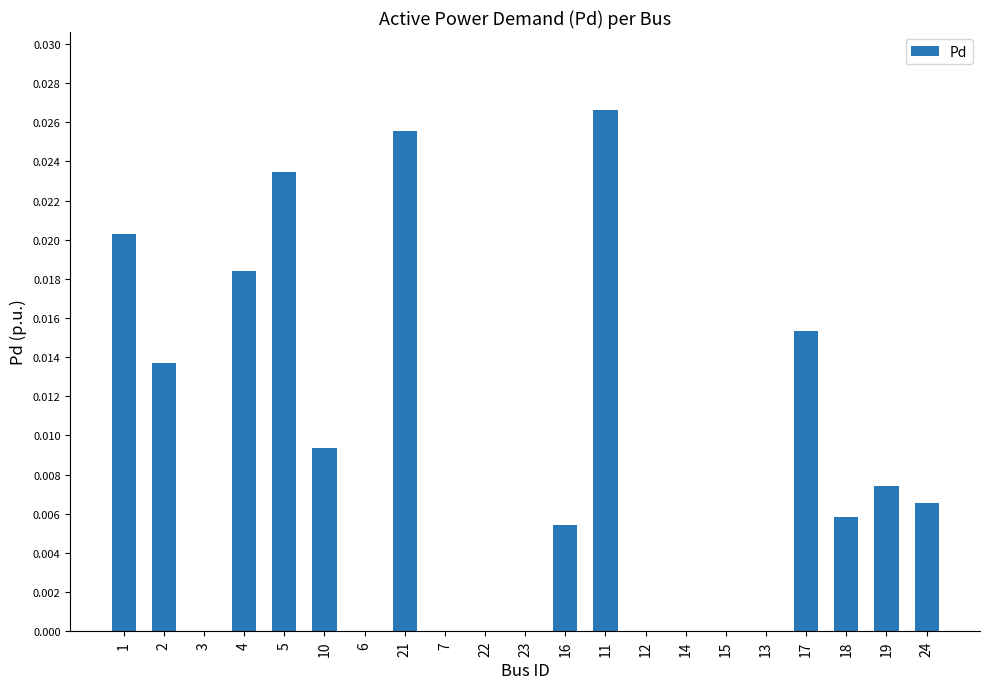

Are the bars grouped side by side (vs. stacked)?

No